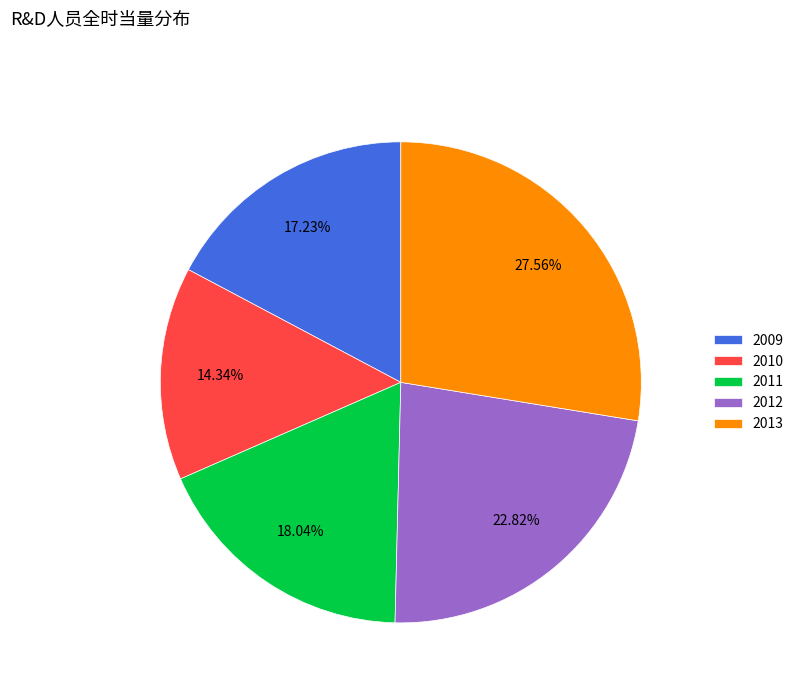

To the nearest percent, what percentage of the pie is 2009?

17%